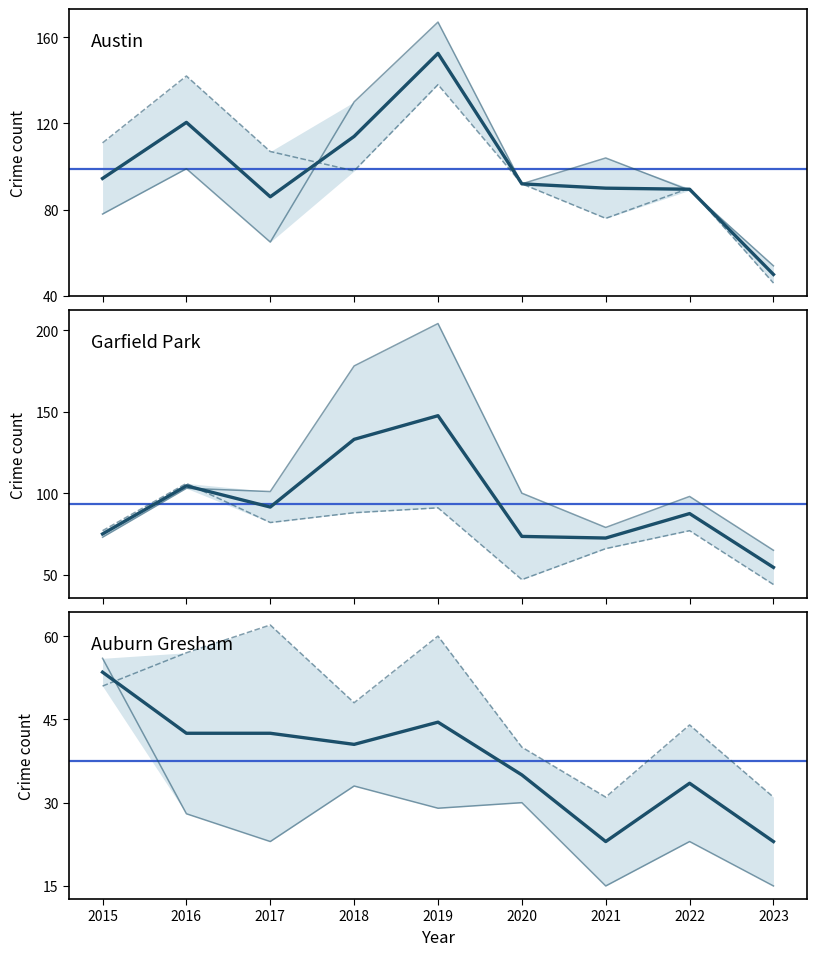

Between 2019 and 2020, which is larger?

2019